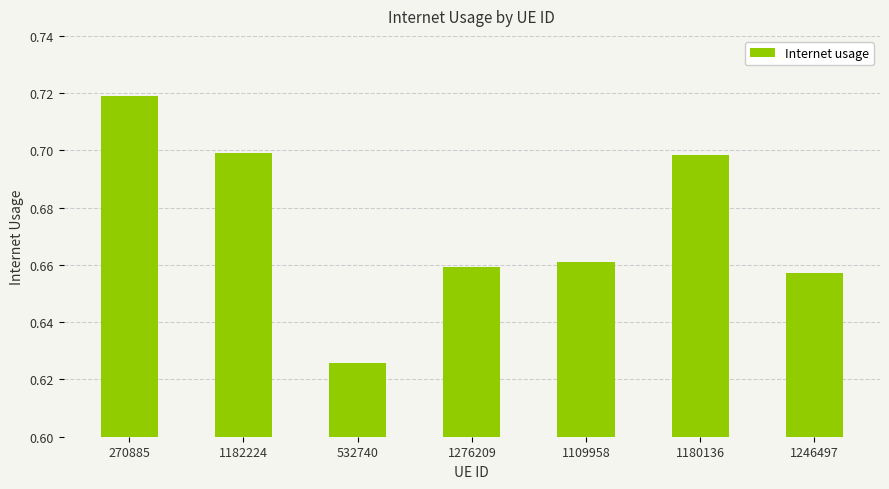

At which category does the chart reach its minimum across all series?

532740